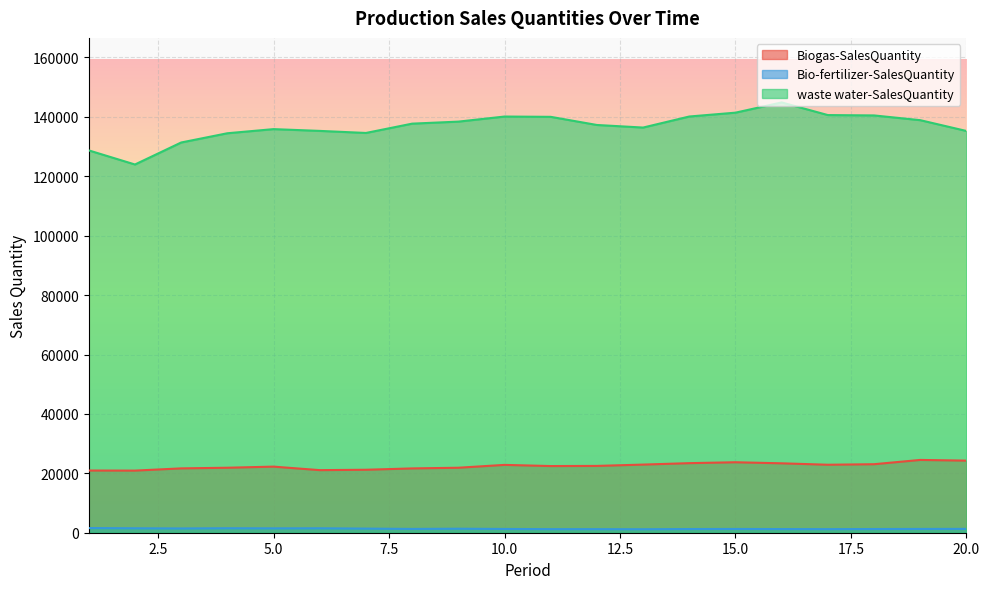

At which label is Bio-fertilizer-SalesQuantity closest to 1371?

7